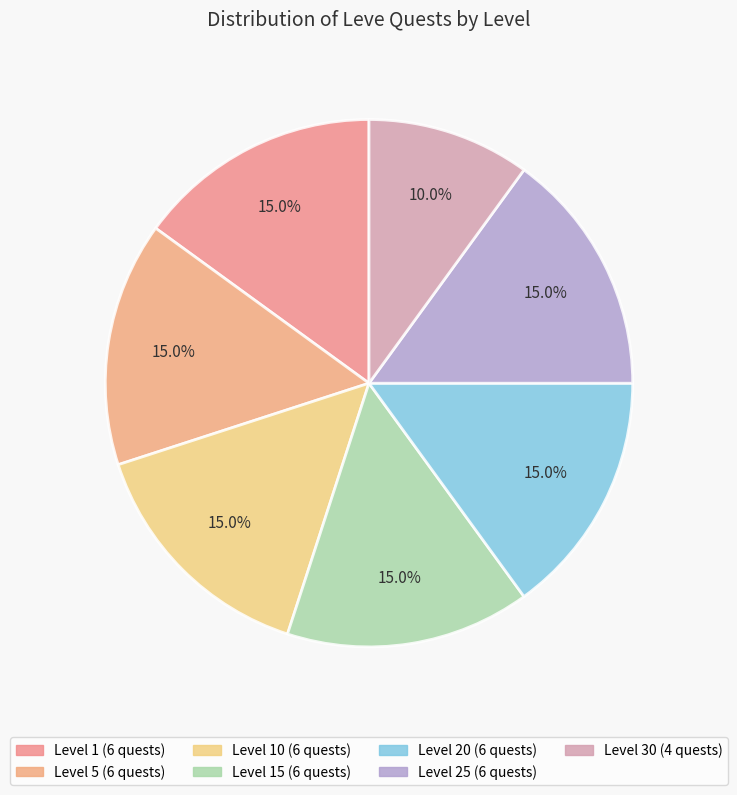

Count the number of slices in the pie.

7